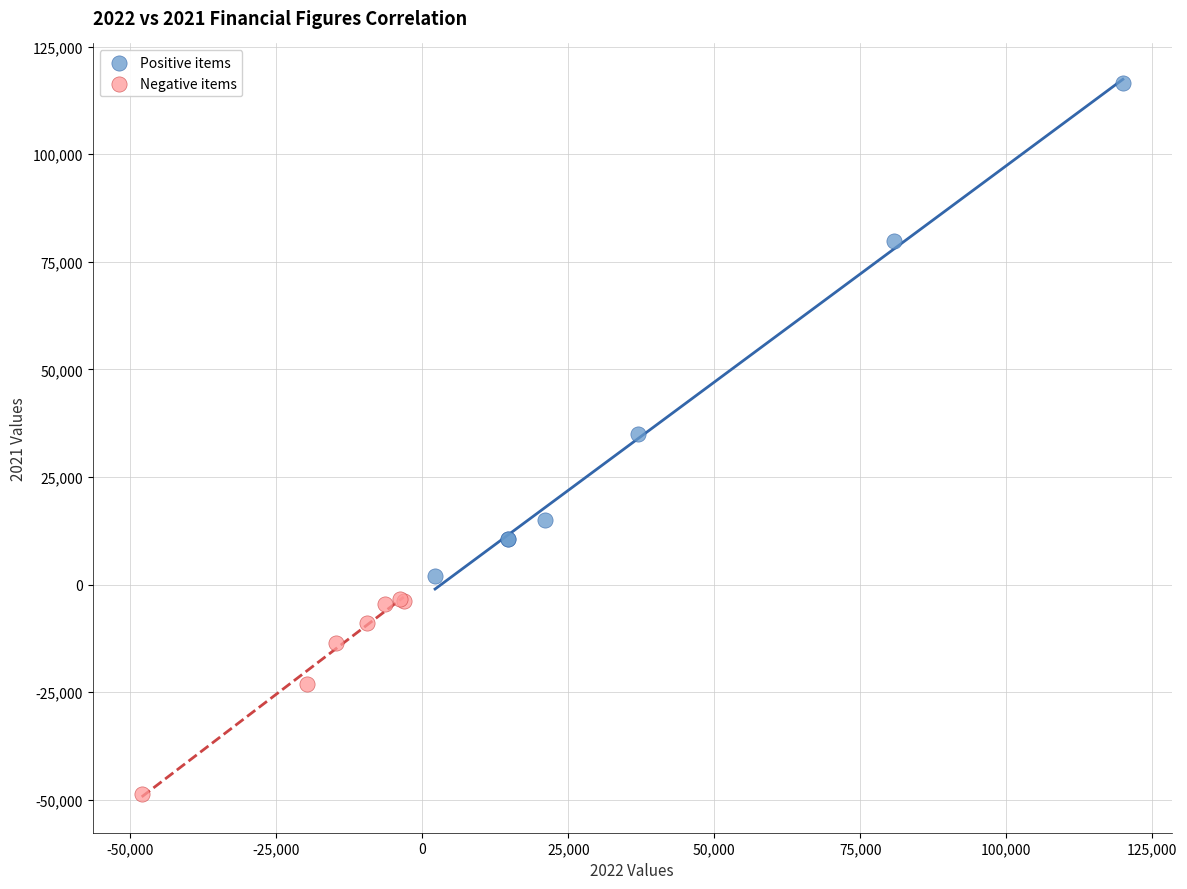

Which series has the widest spread of Y values?

Positive items